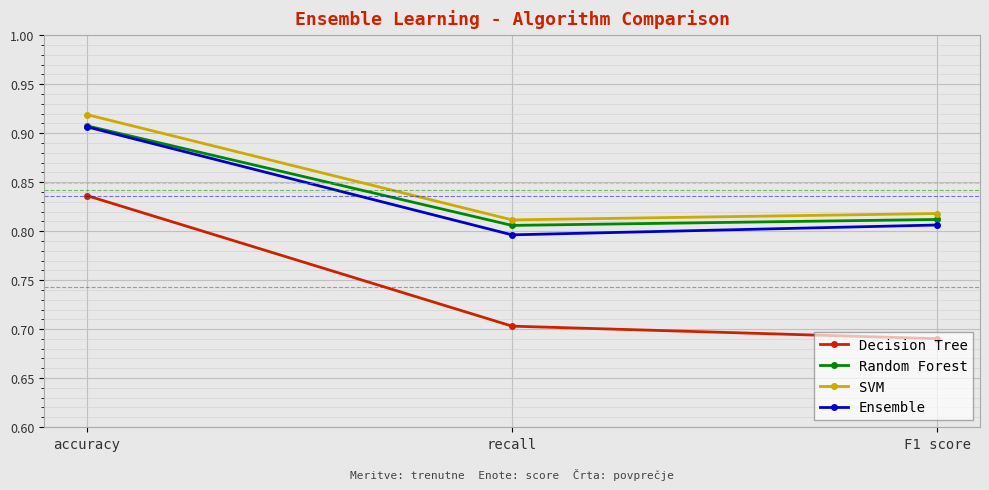

At how many categories does at least one series exceed 0?

3